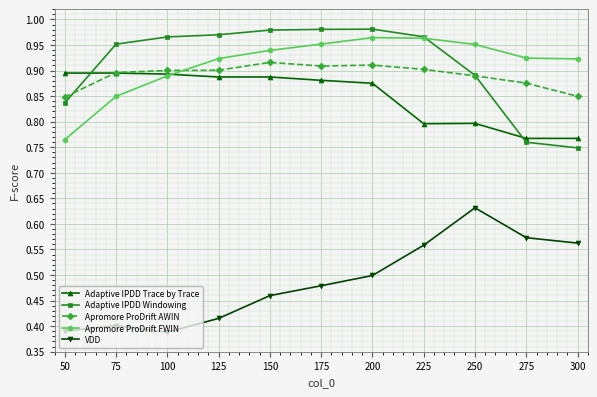

Count the number of data series in this chart.

5